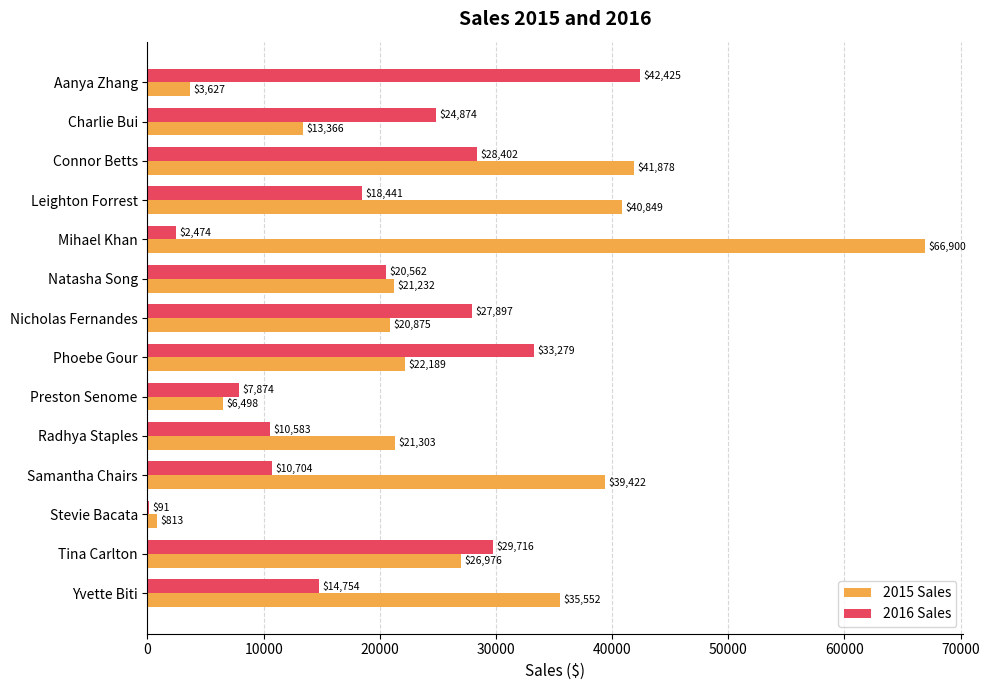

The 2016 Sales series shows 28401.9 at Connor Betts. True or false?

True